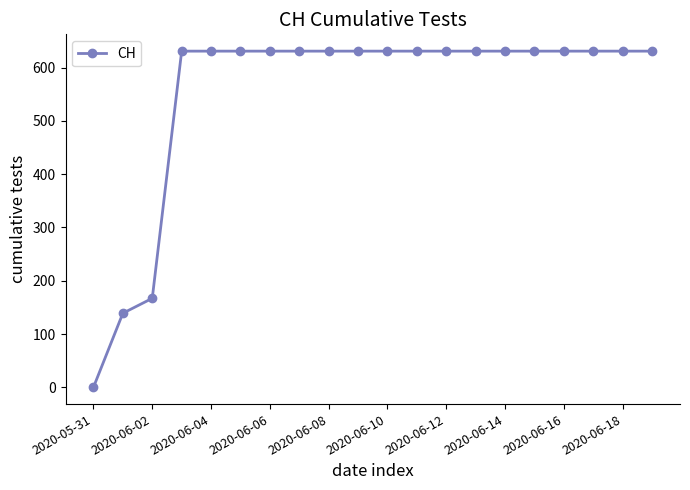

What is the value of the 18th point from the left?

631